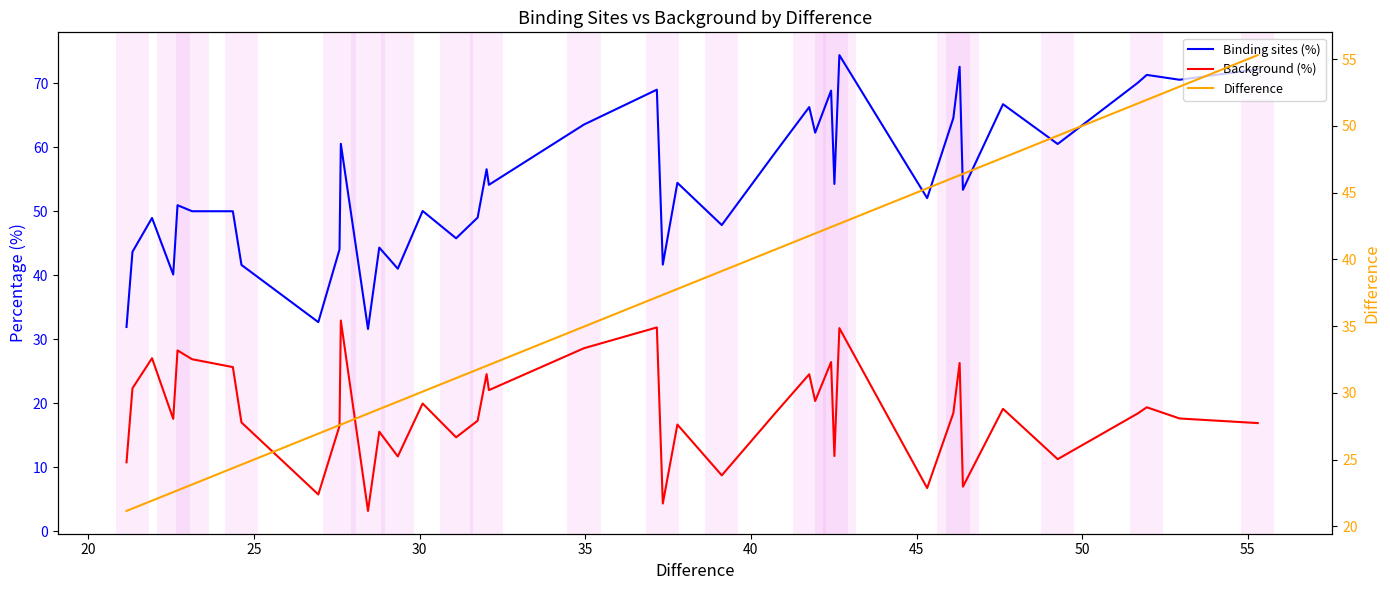

True or false: Binding sites (%) and Difference cross at least once.

False